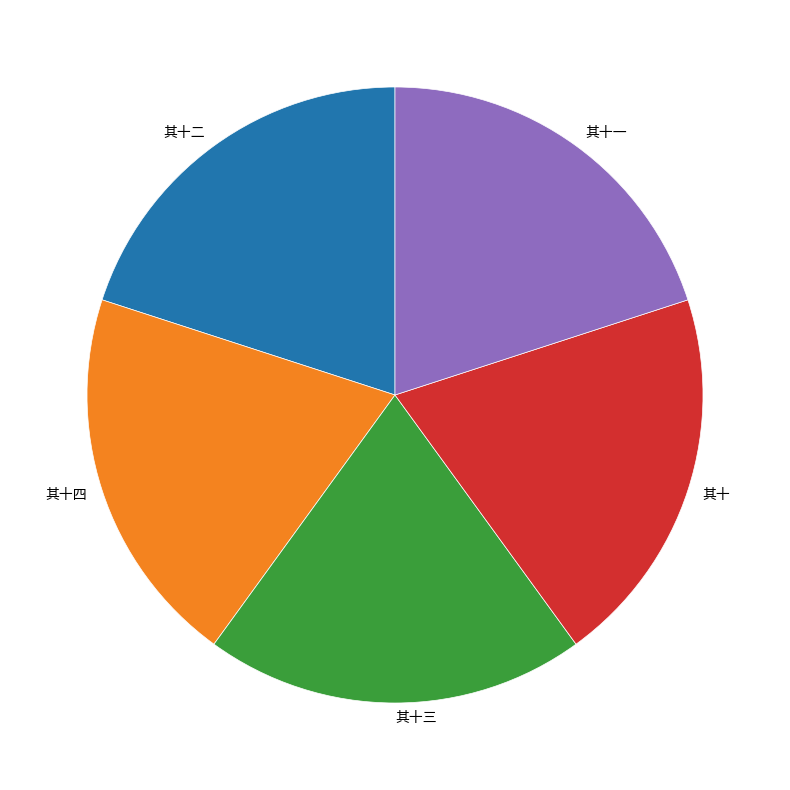

How many slices are in this pie chart?

5